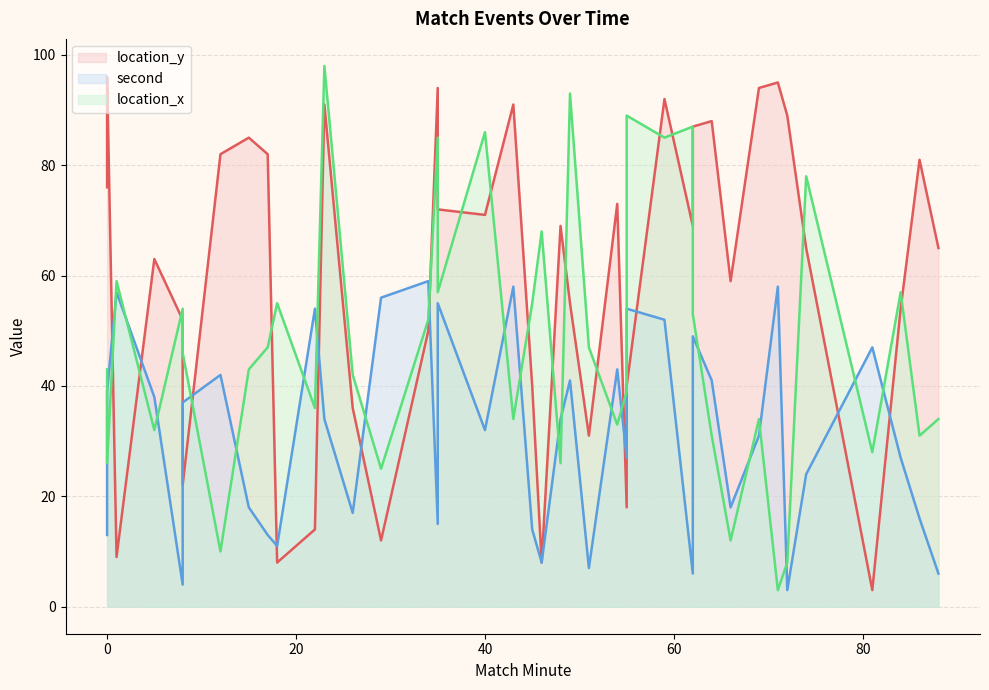

What is the greatest value displayed?

98